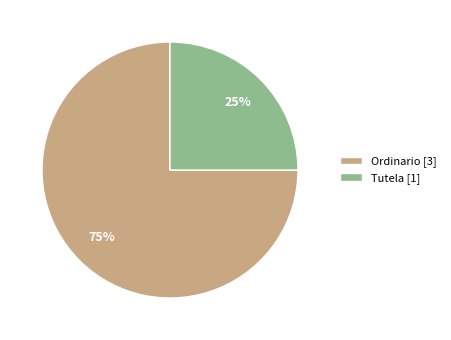

True or false: Ordinario accounts for 75% of the total.

True